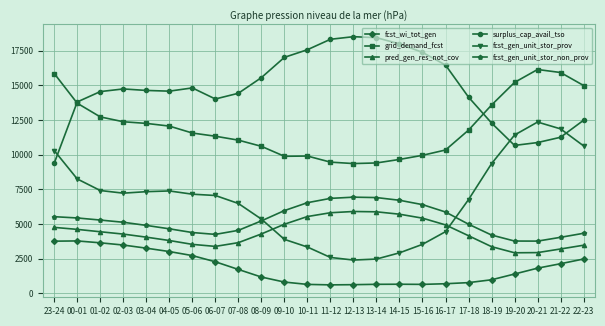

What is the maximum value for fcst_gen_unit_stor_prov?

12347